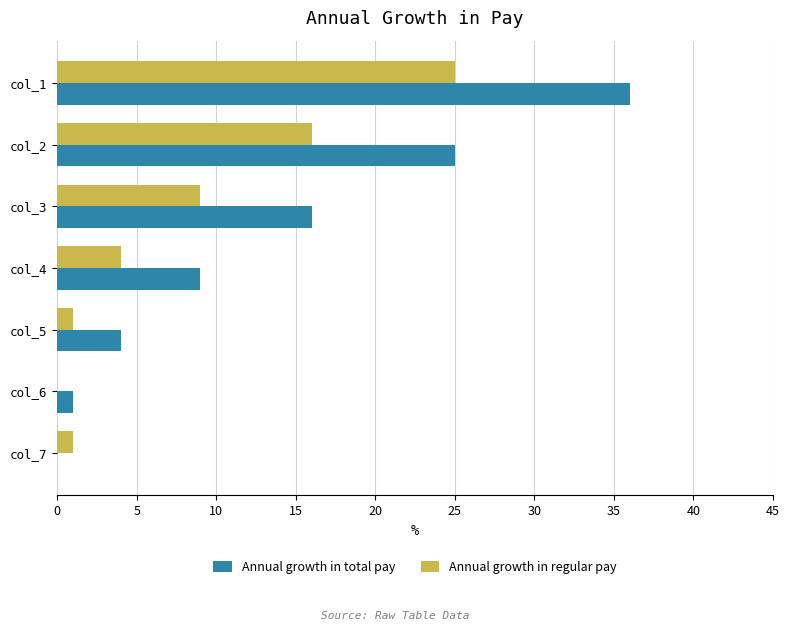

Between col_4 and col_7, which series saw the biggest shift?

Annual growth in total pay